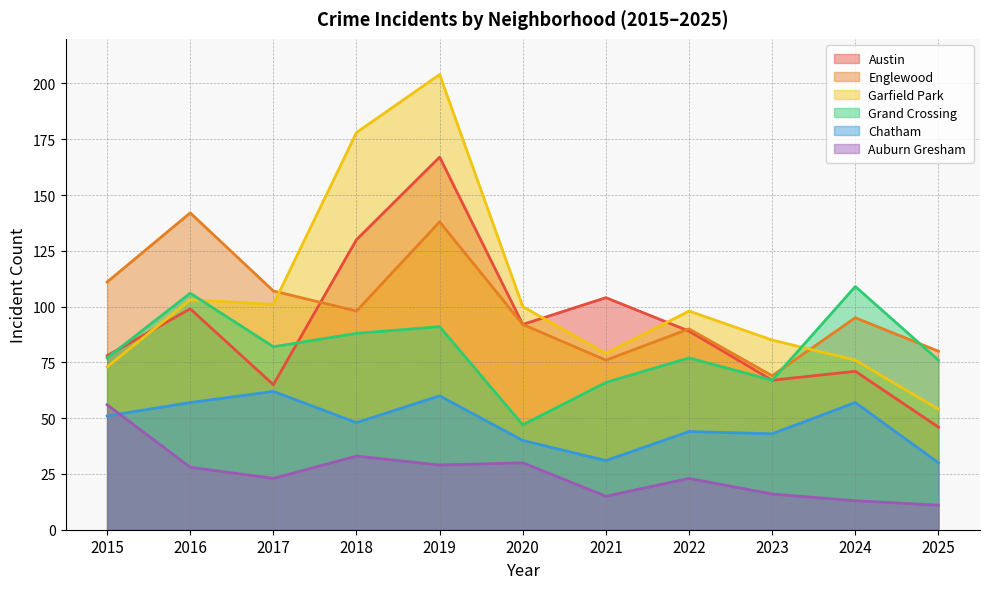

True or false: Auburn Gresham and Englewood intersect in this chart.

False